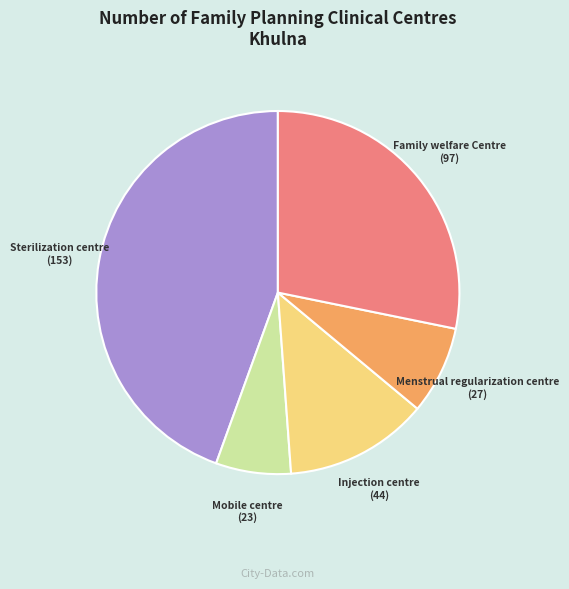

Combined, do Mobile centre and Injection centre account for over 50%?

No